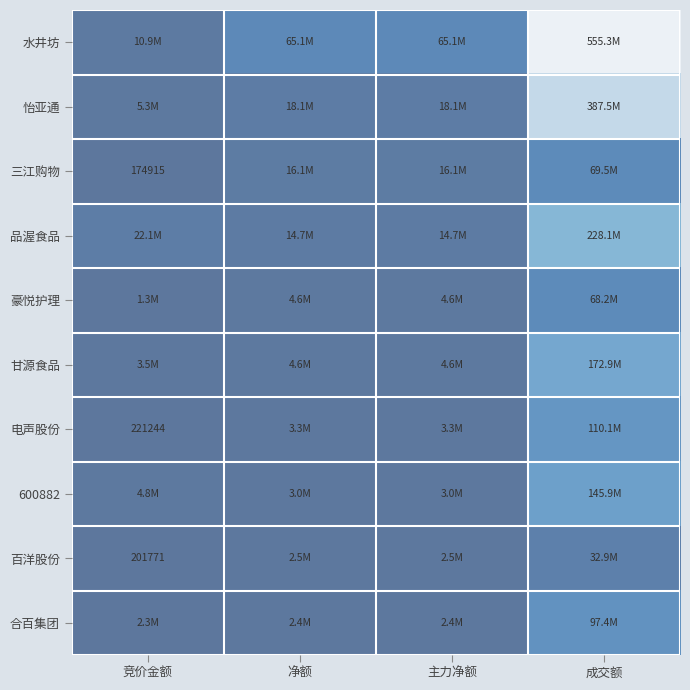

Which series has the largest total across all categories?

水井坊